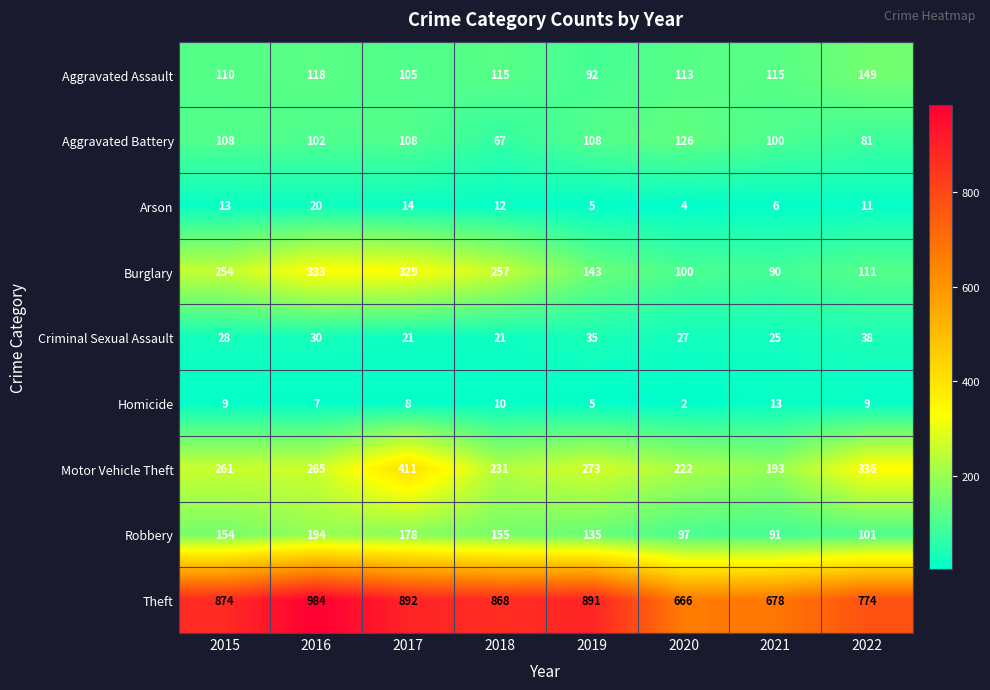

What is the maximum value for Criminal Sexual Assault?

38